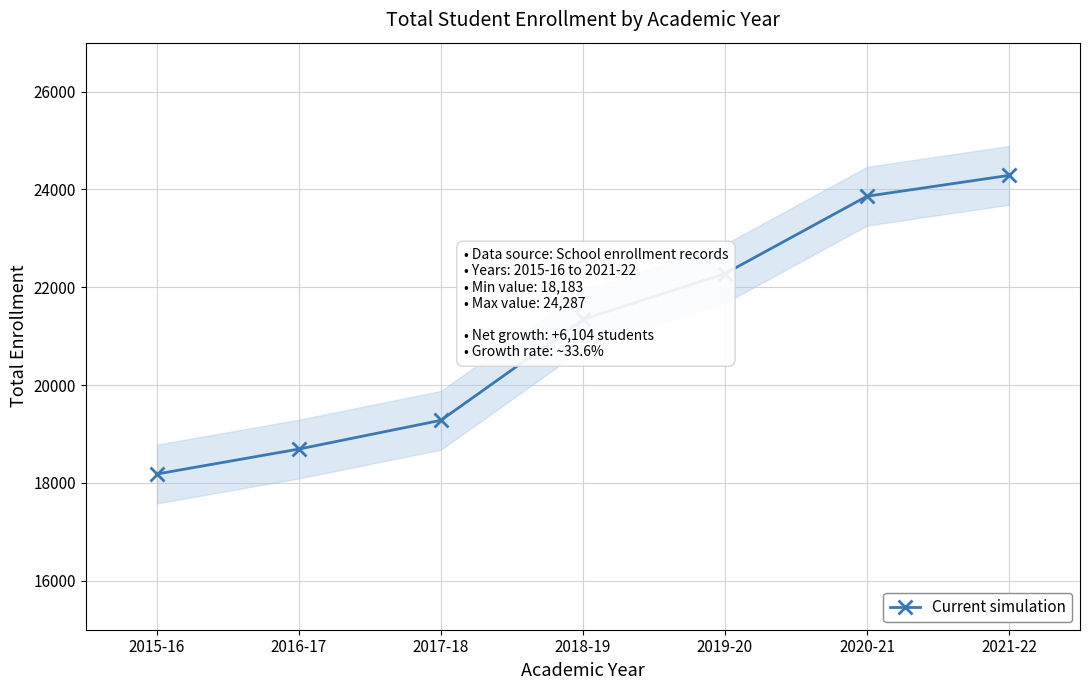

Rank the categories by value from lowest to highest.

2015-16, 2016-17, 2017-18, 2018-19, 2019-20, 2020-21, 2021-22